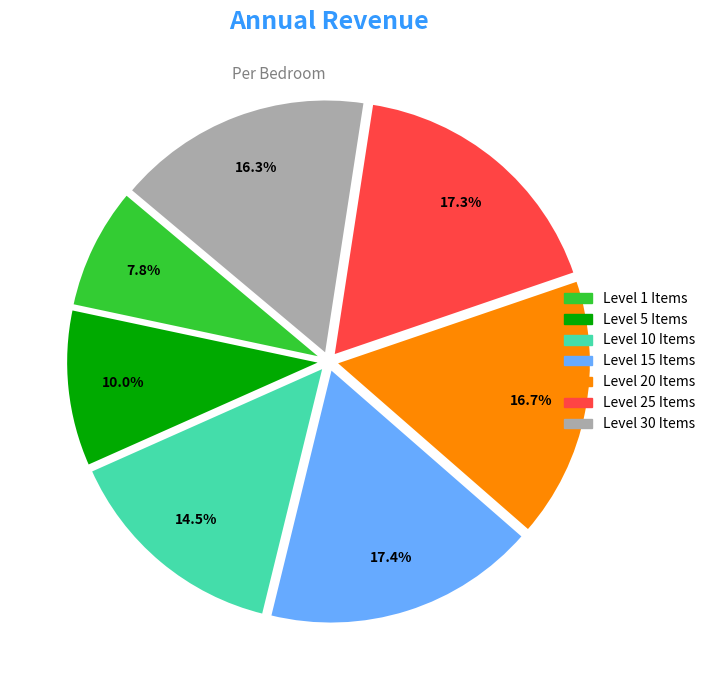

How many segments does this pie chart have?

7